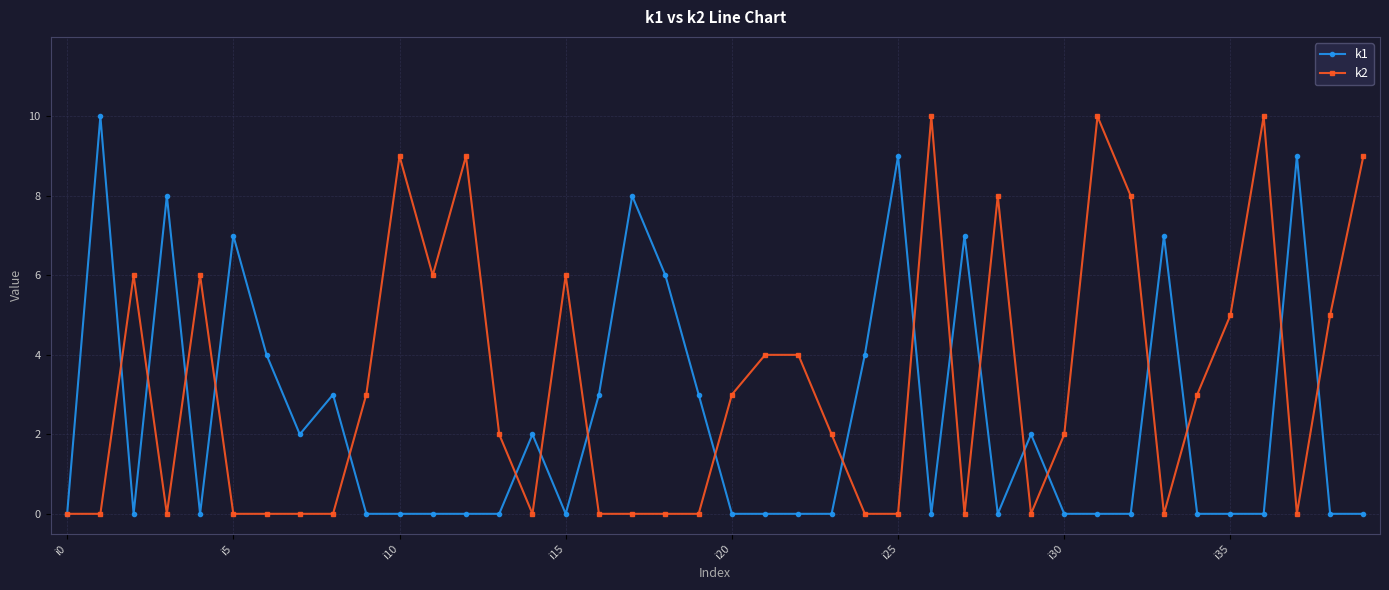

Rank the series by their average value, from highest to lowest.

k2, k1